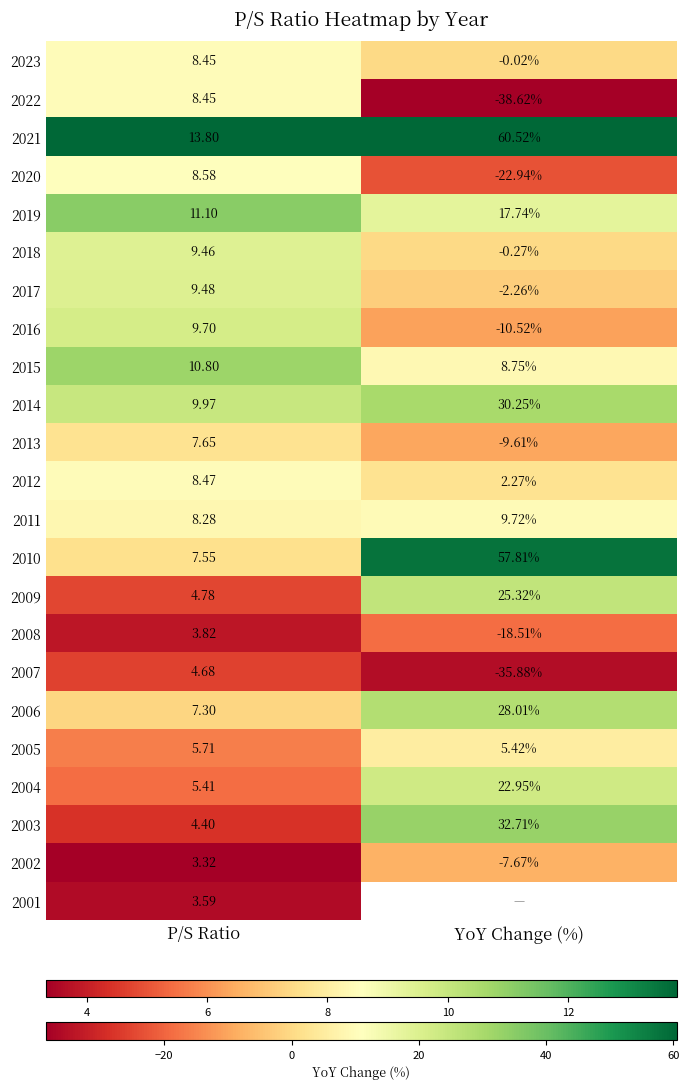

Is it true that 2010 equals 0.1 at P/S Ratio?

False